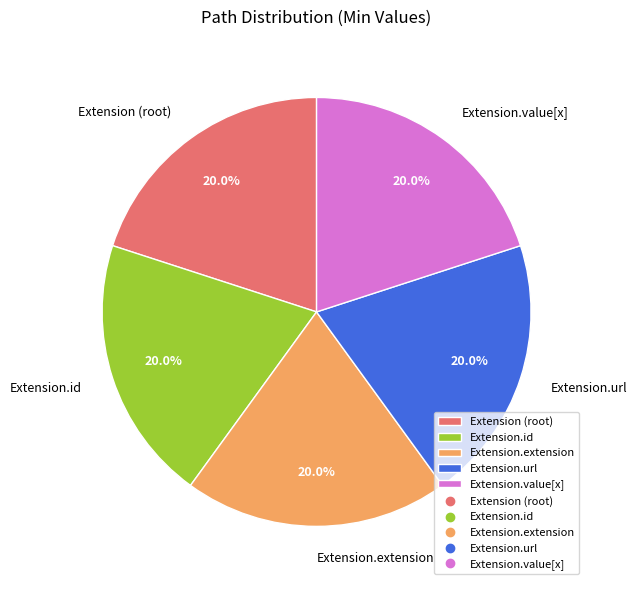

What is the ratio of the value at Extension.id to the value at Extension.url?

1.0